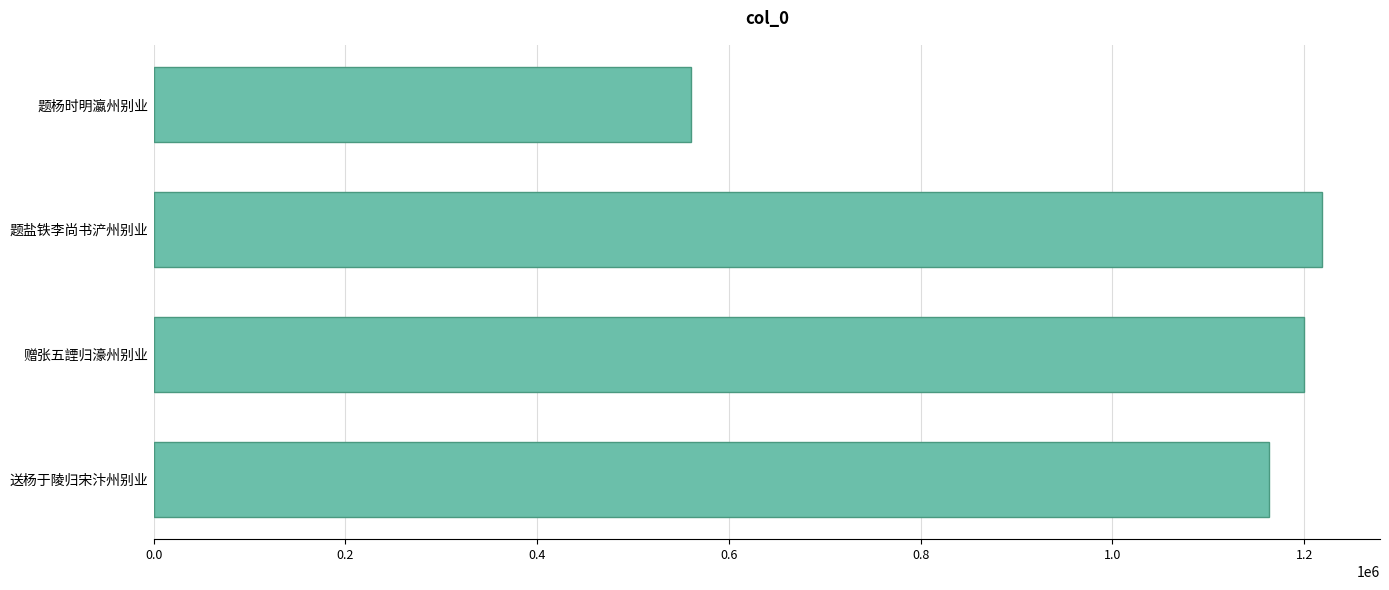

True or false: the data shows 2076617 at 赠张五諲归濠州别业.

False